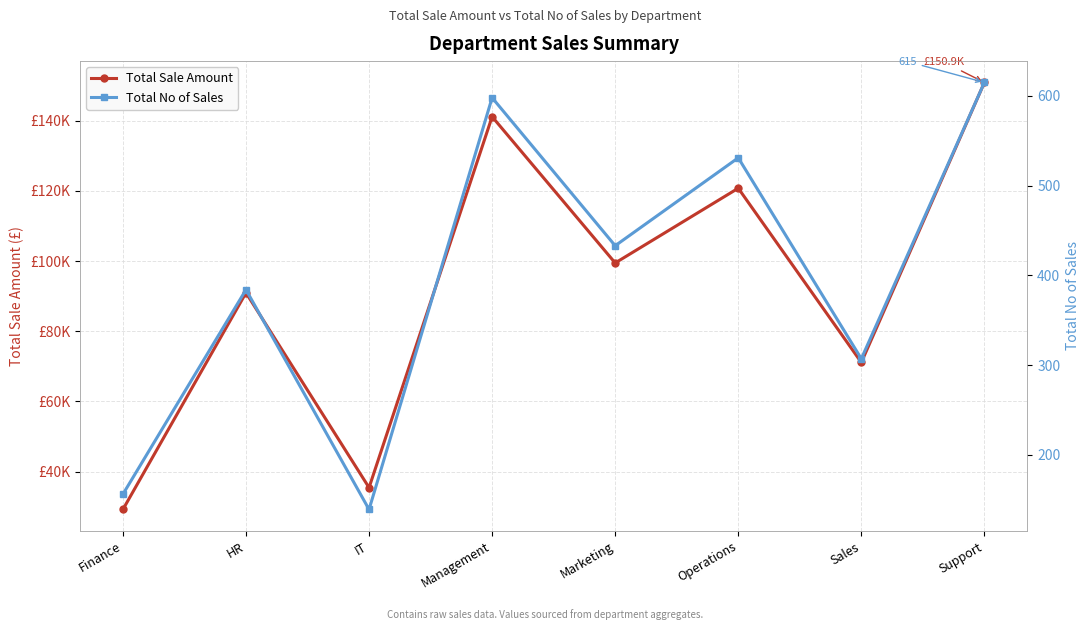

Which series has the widest spread of values?

Total Sale Amount